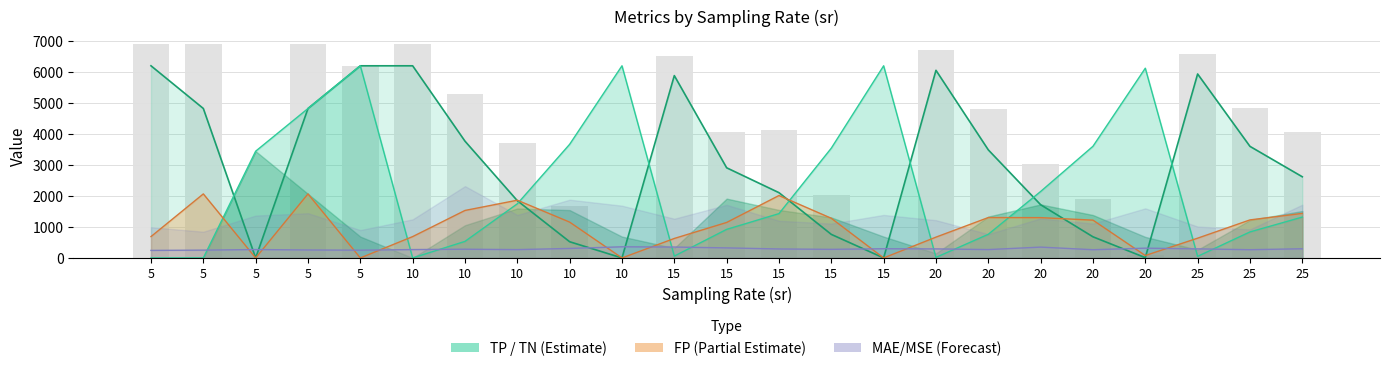

At which label does TP reach its peak?

5